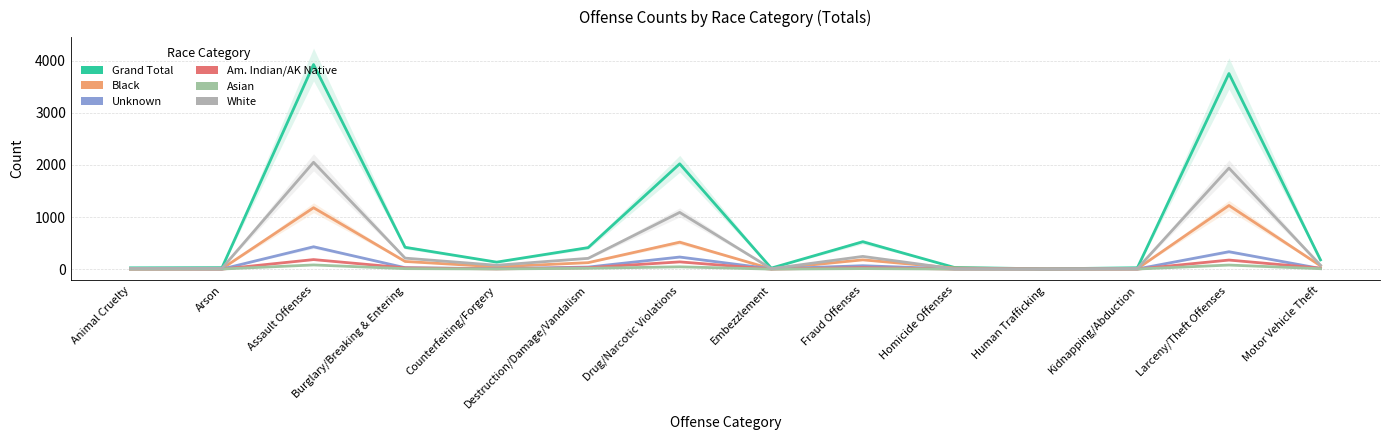

Between Arson and Assault Offenses, which is larger?

Assault Offenses